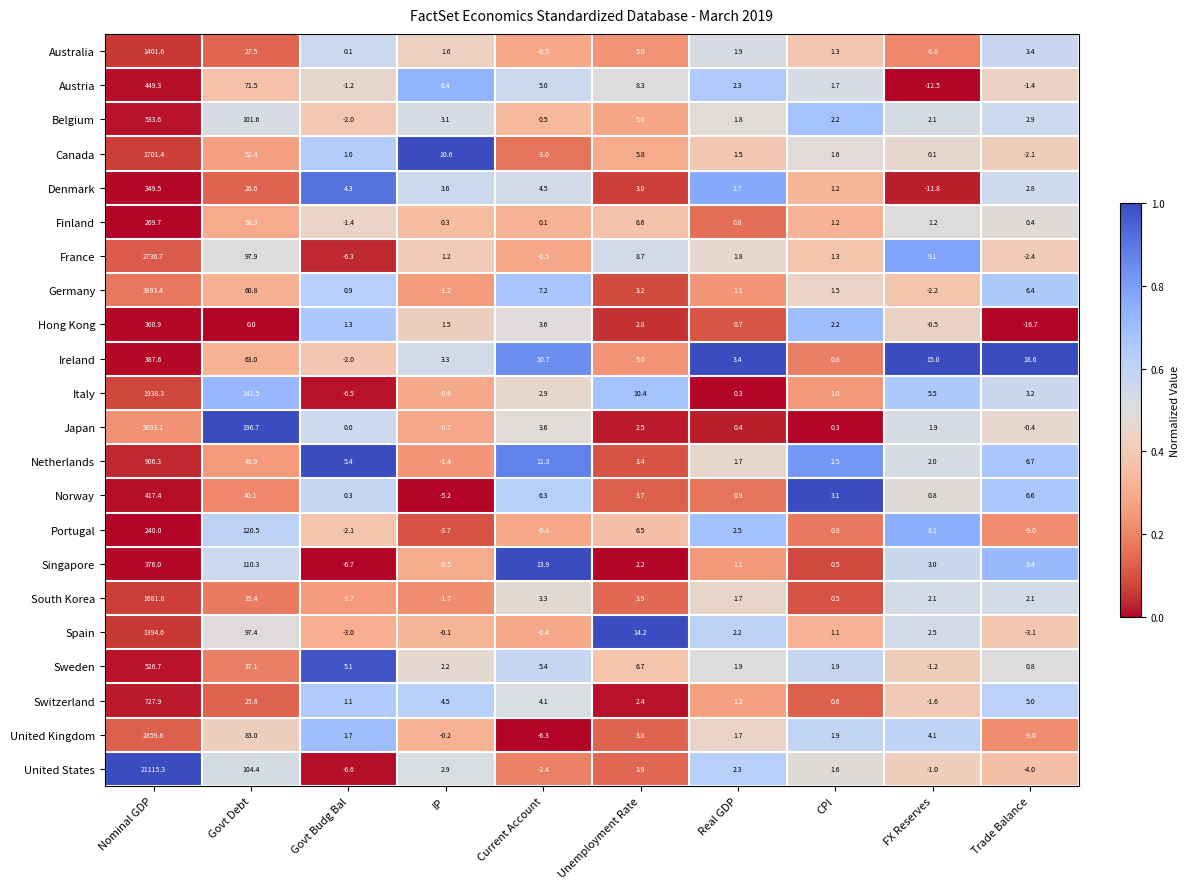

What is the total value across all series at Real GDP?

35.9